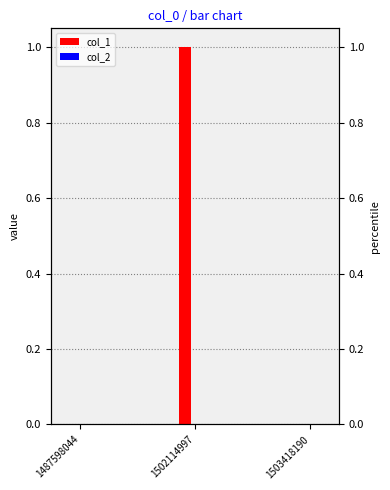

Reading left to right, extract all data points from this chart.

col_1: 1487598044=0	1502114997=1	1503418190=0
col_2: 1487598044=0	1502114997=0	1503418190=0